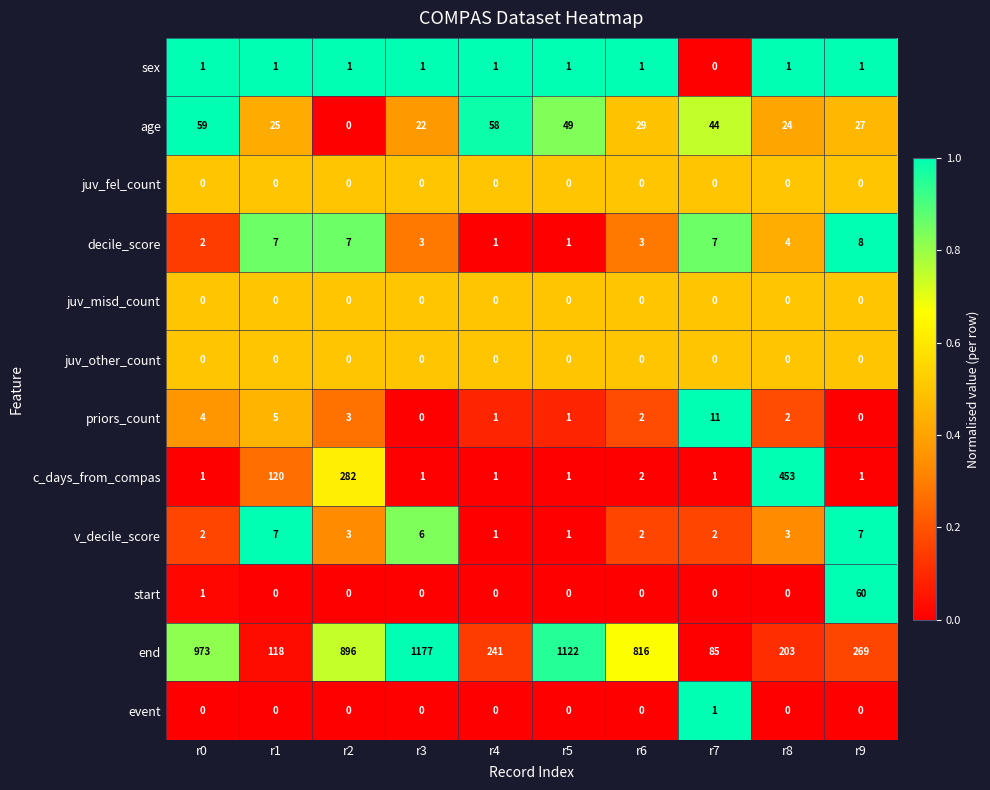

What is the maximum value shown in the chart?

1177